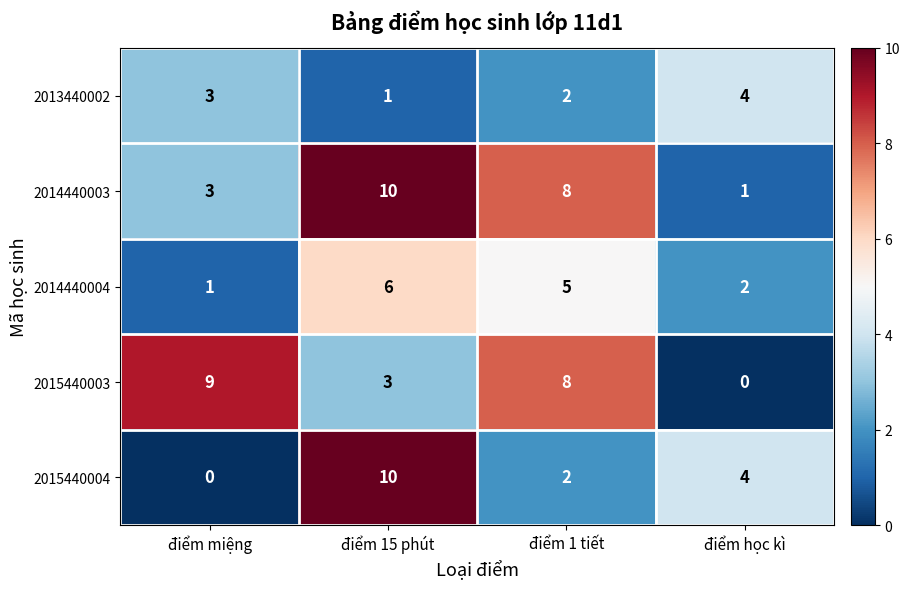

Reading left to right, what are all the values shown in this chart?

2013440002: 3	1	2	4
2014440003: 3	10	8	1
2014440004: 1	6	5	2
2015440003: 9	3	8	0
2015440004: 0	10	2	4